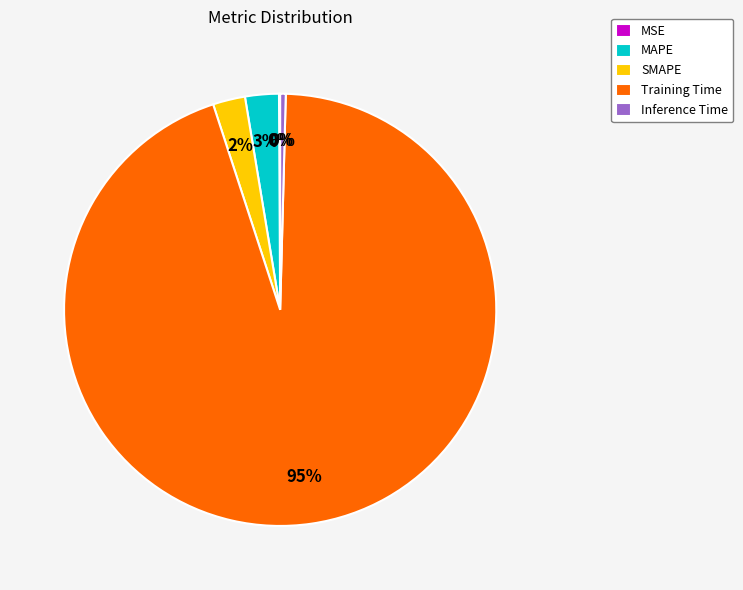

Is there any slice that represents more than half of the pie?

Yes